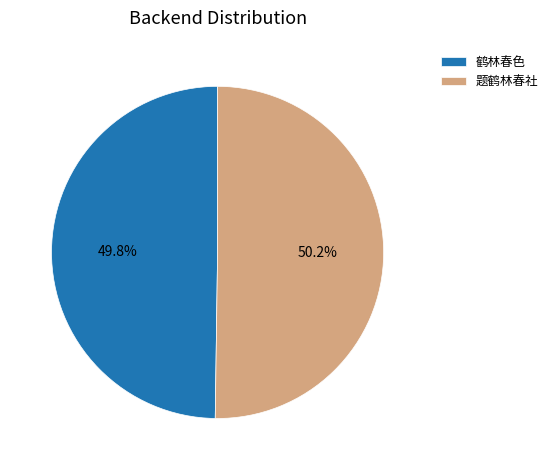

To the nearest percent, what is the average slice percentage?

50%